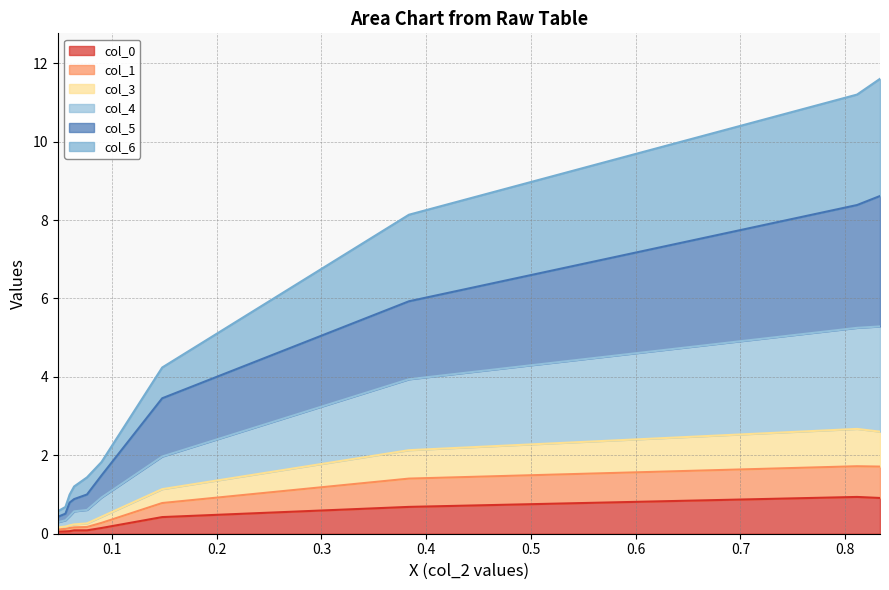

True or false: col_6 and col_1 intersect in this chart.

False